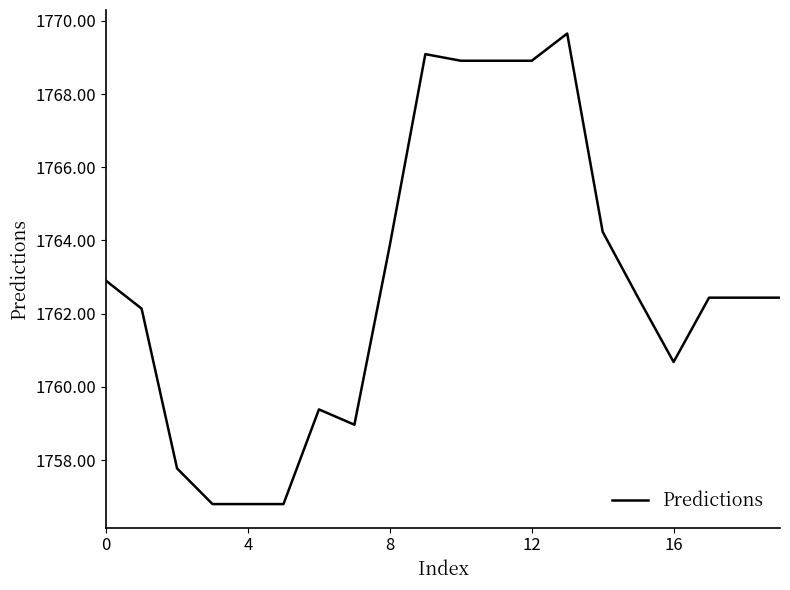

What is the maximum value shown in the chart?

1769.7